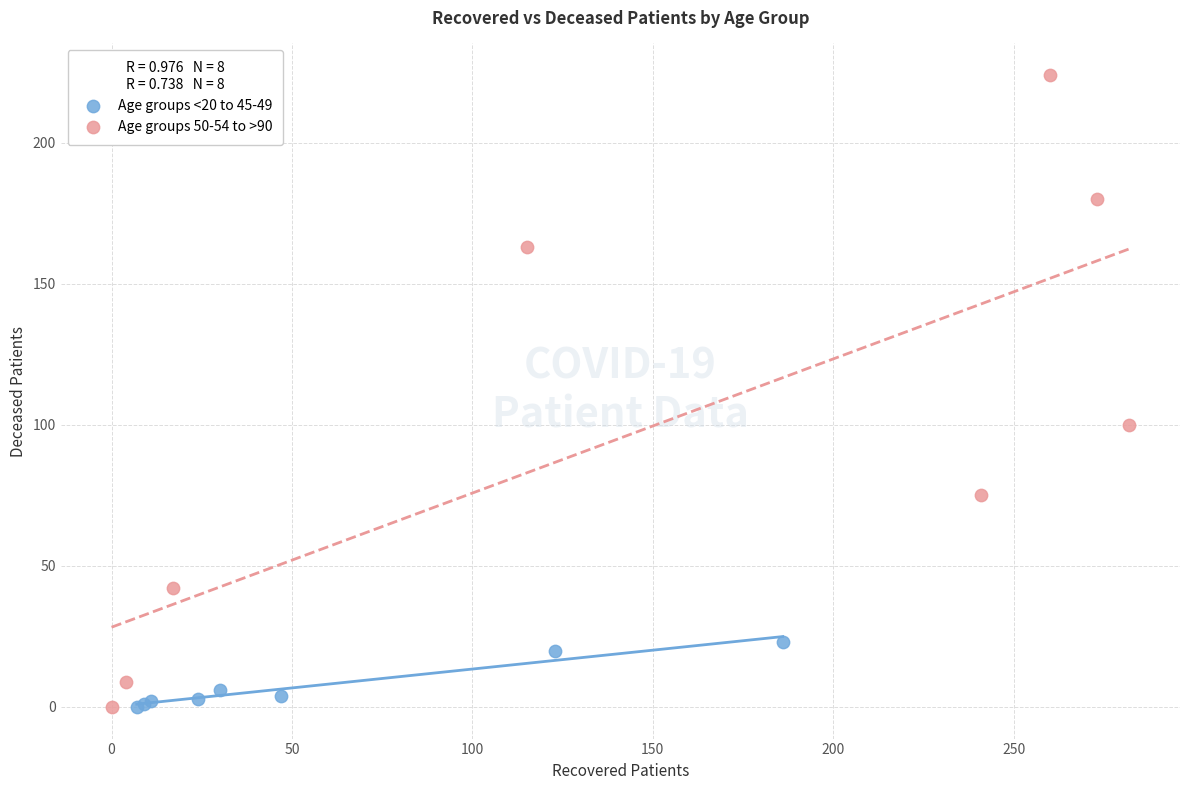

Which series contains the highest Y value?

Age groups 50-54 to >90